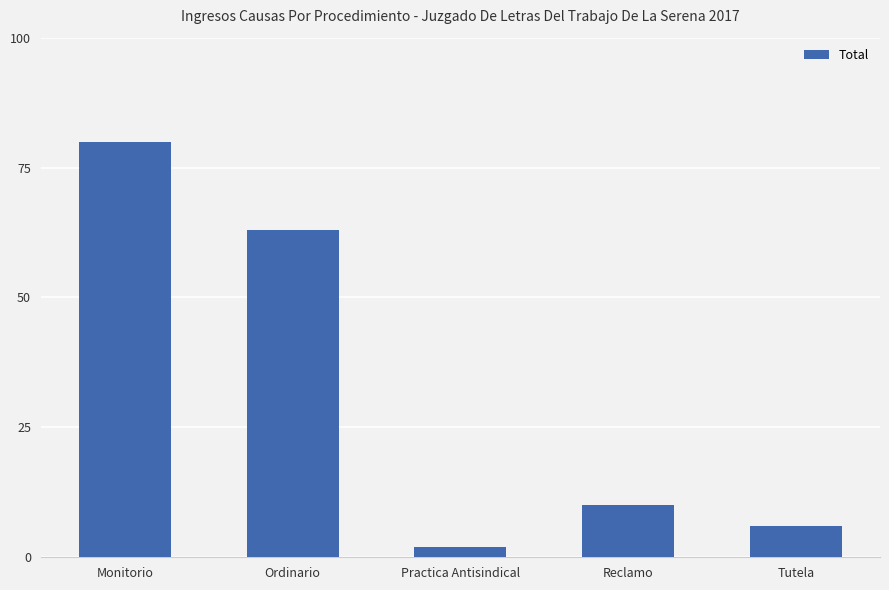

What is the value of the 4th bar from the left?

10